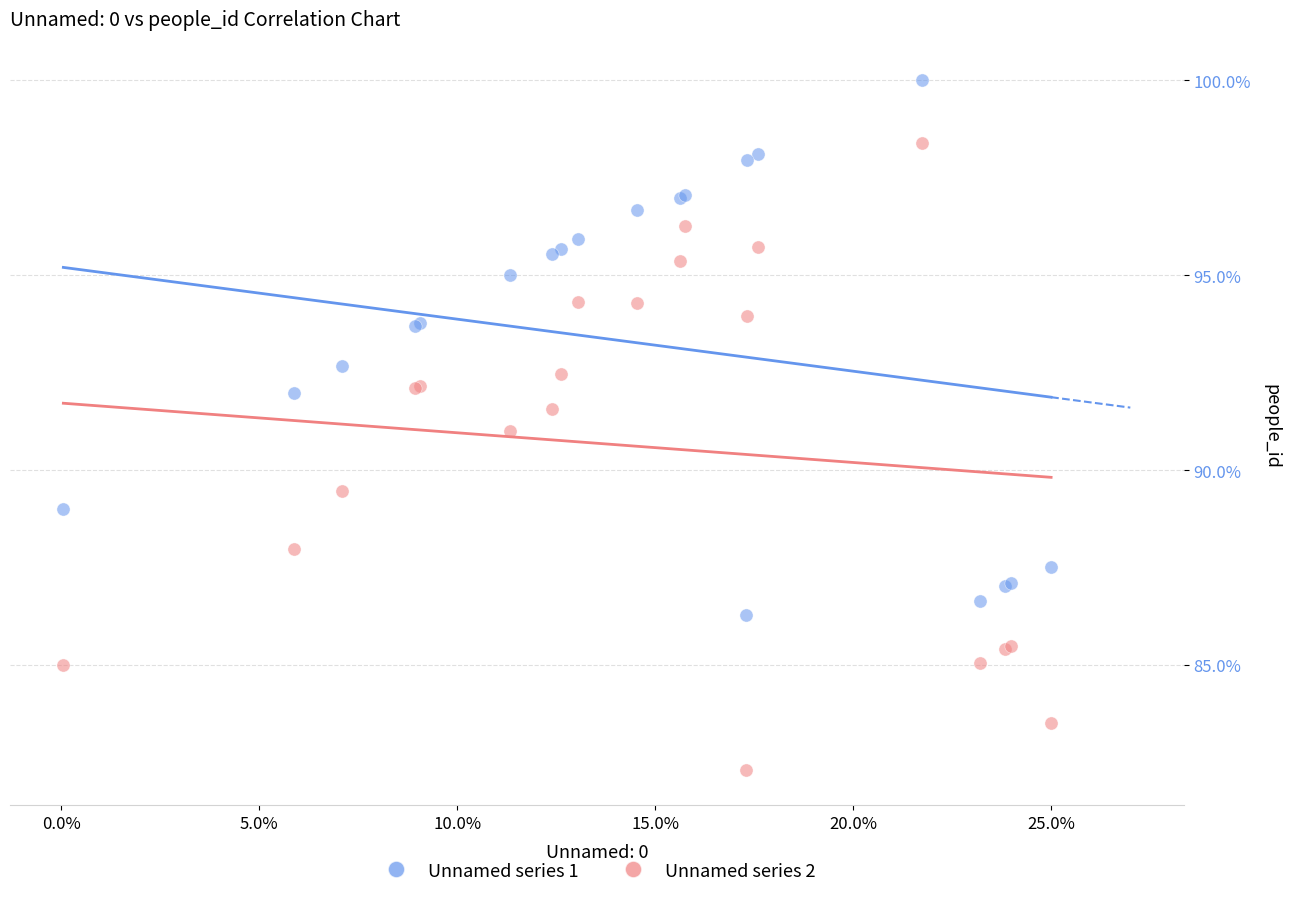

In the Unnamed series 2 series, what Y value is closest to 90?

89.5